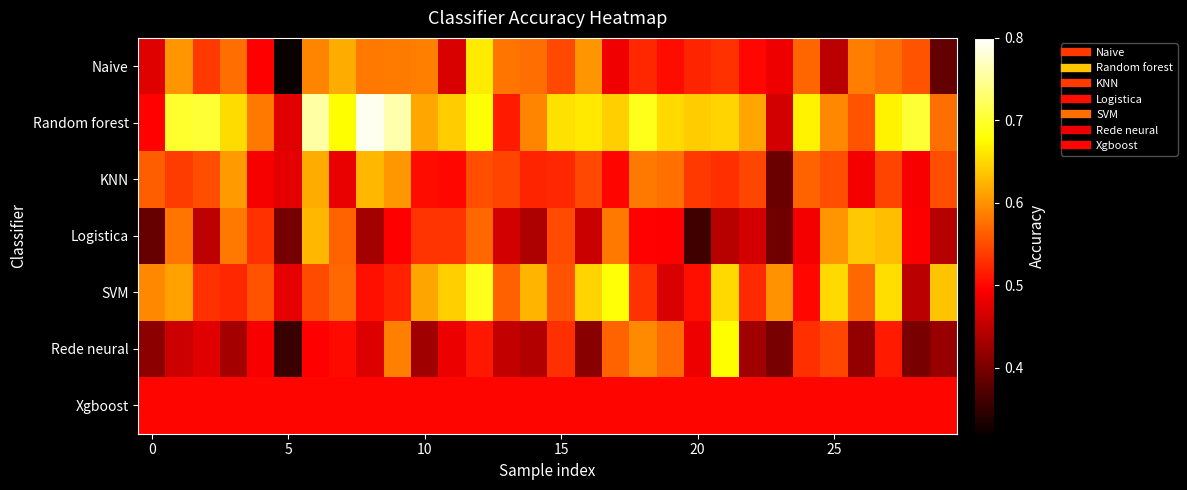

What is the minimum value shown in the chart?

0.3